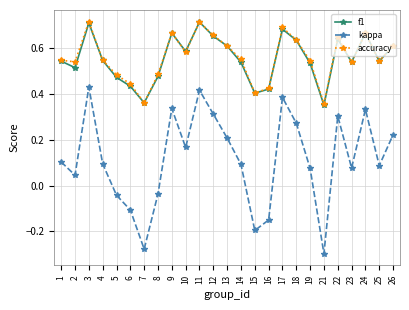

Does the chart display data point markers on the line(s)?

Yes